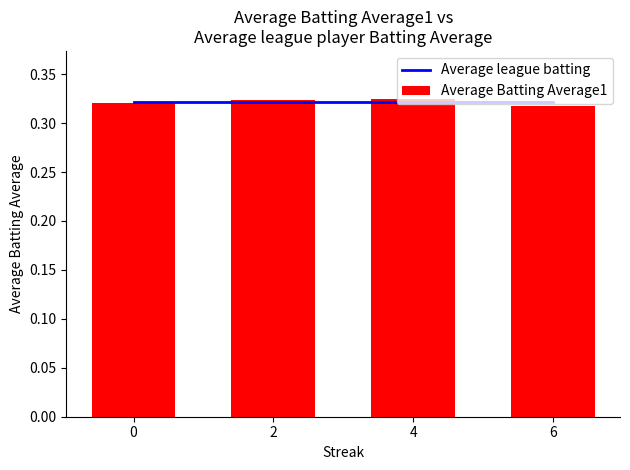

The Average league batting series shows 0.3 at 0. True or false?

True